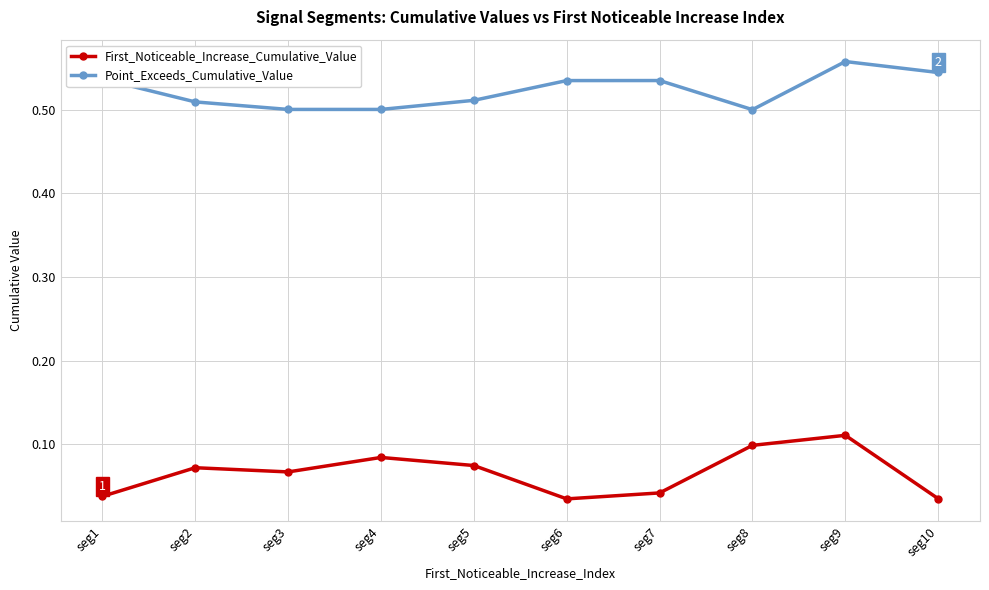

Rank the series by their maximum value, from lowest to highest.

First_Noticeable_Increase_Cumulative_Value, Point_Exceeds_Cumulative_Value